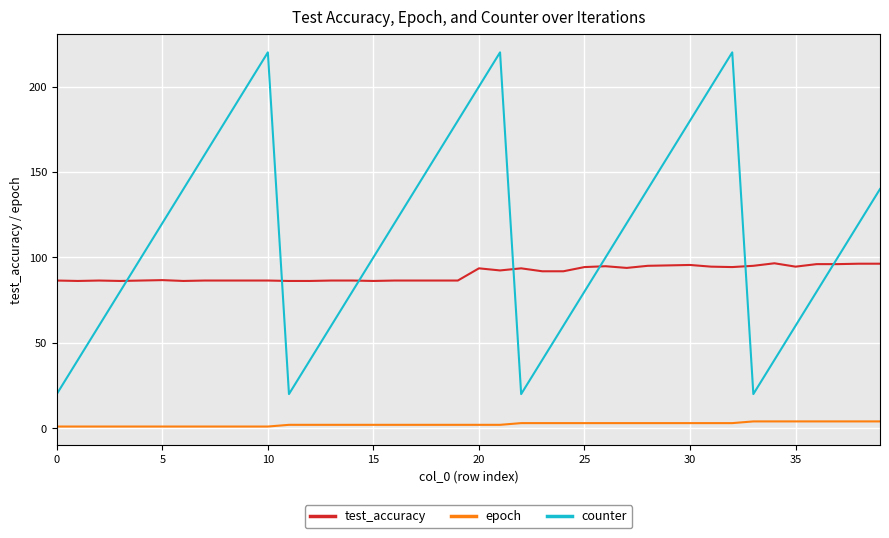

What is the highest value of the epoch series?

4.0